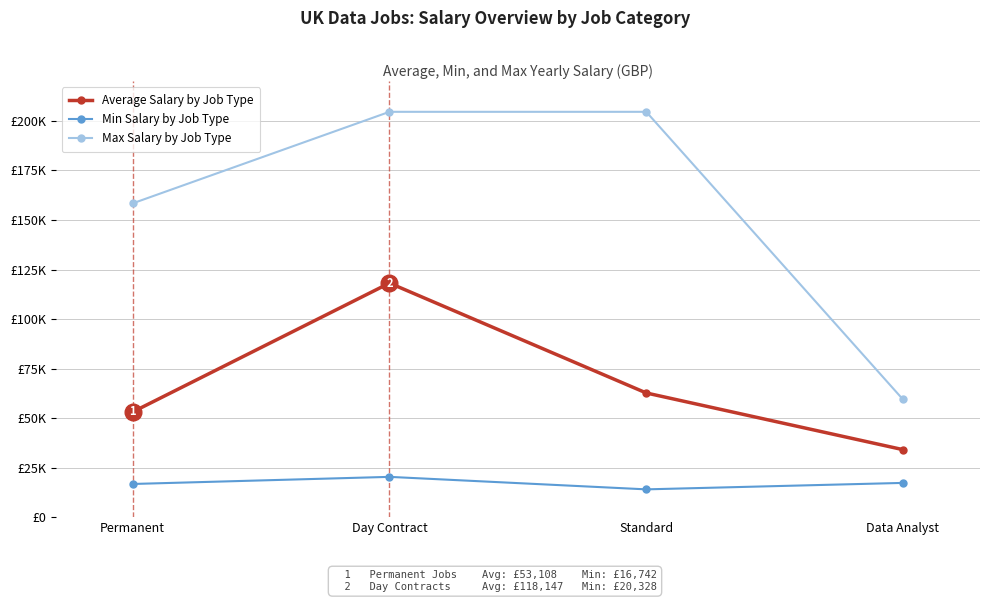

Which series has the widest spread of values?

Max Salary by Job Type